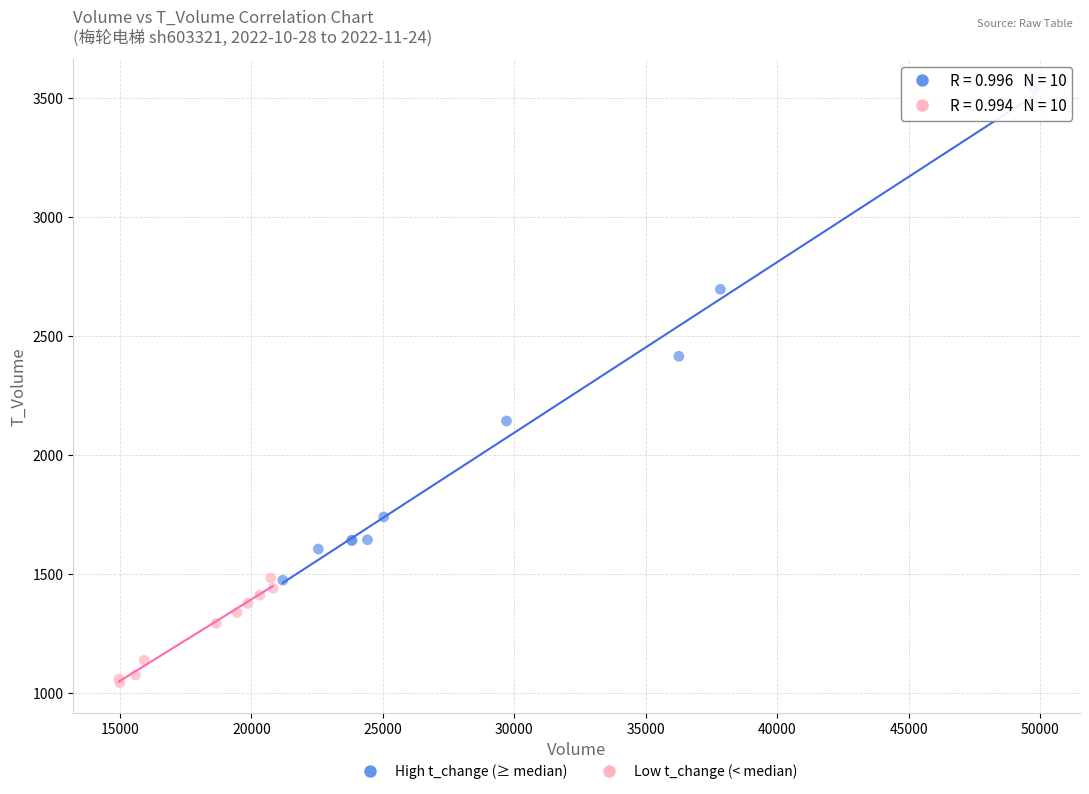

Which series contains the lowest Y value?

Low t_change (< median)